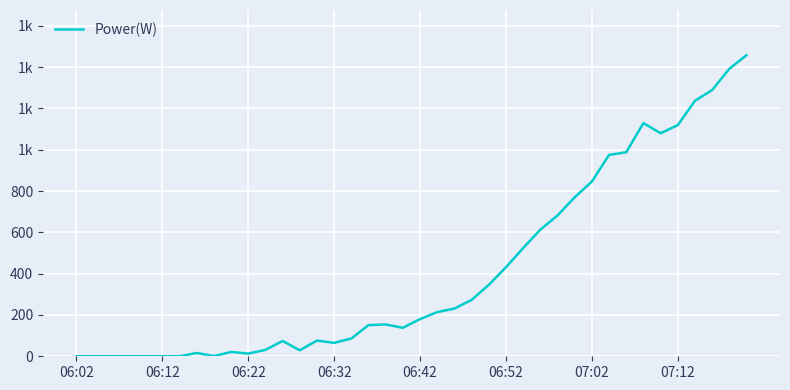

Is this an area chart (filled region under the line)?

No